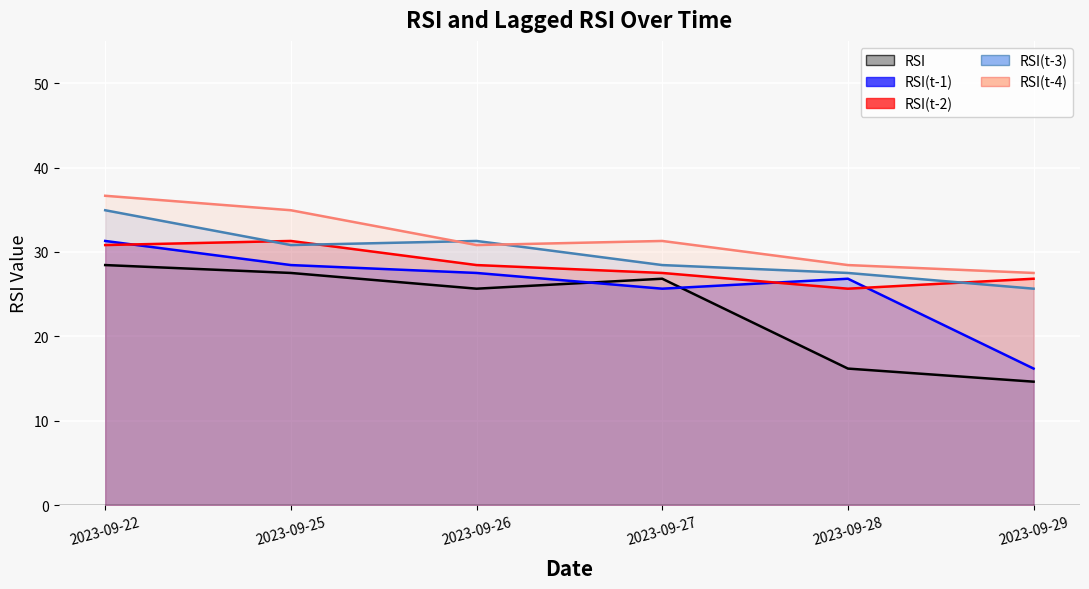

True or false: RSI(t-3) and RSI intersect in this chart.

False